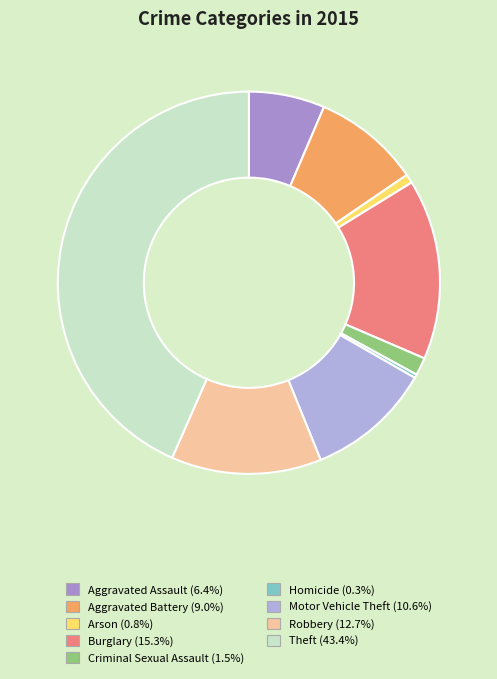

The Theft slice represents 43% of the pie. True or false?

True